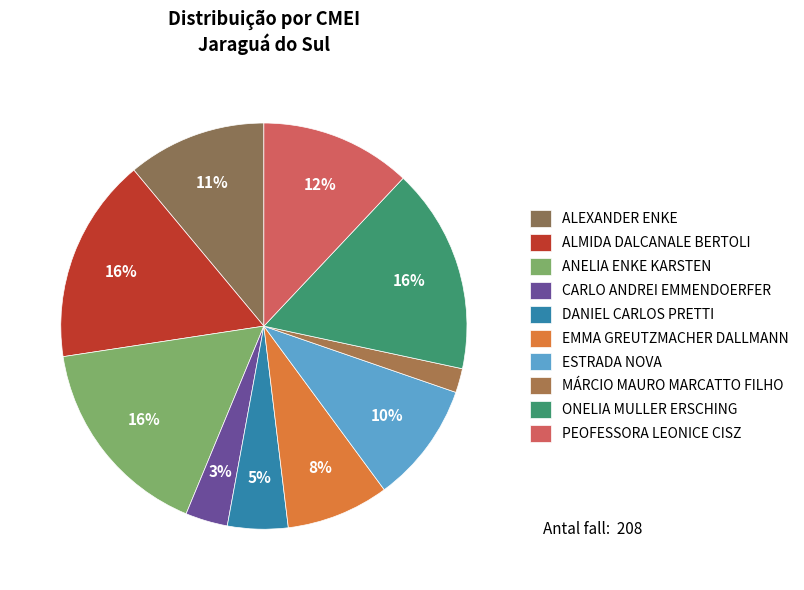

How many segments does this pie chart have?

10